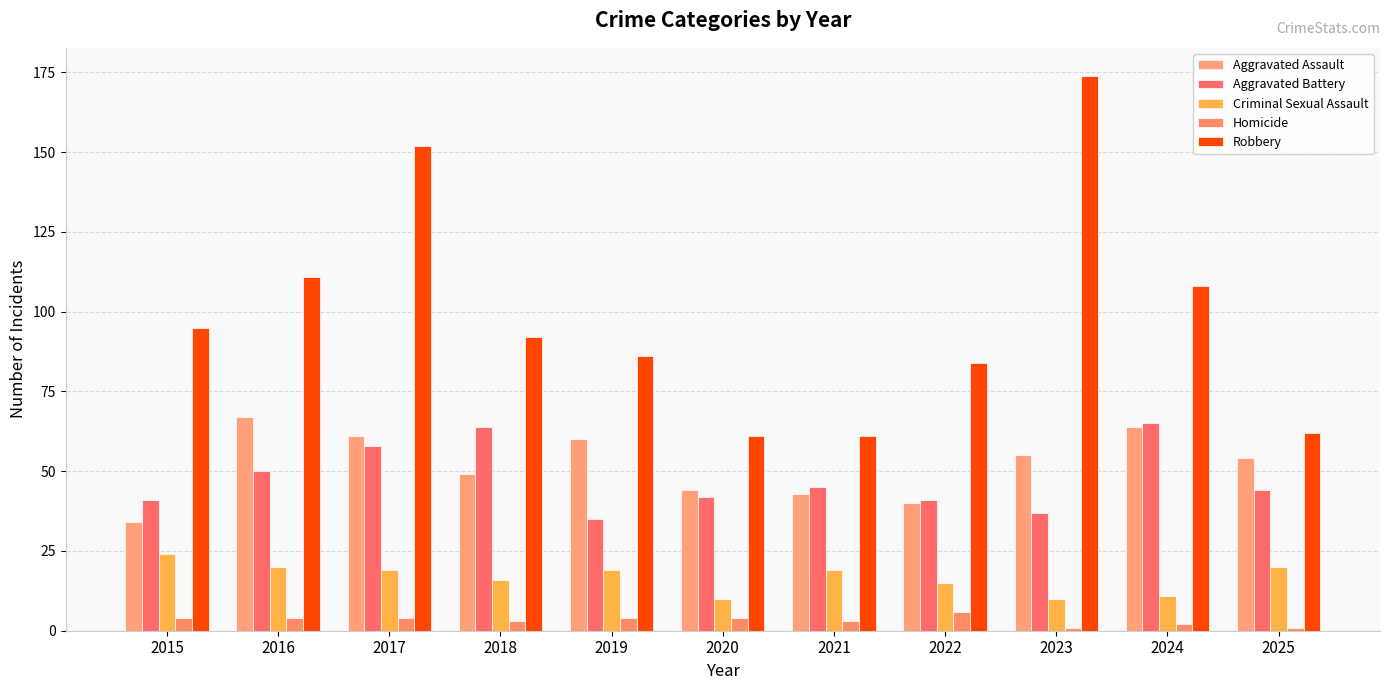

Does the chart contain stacked bars?

No